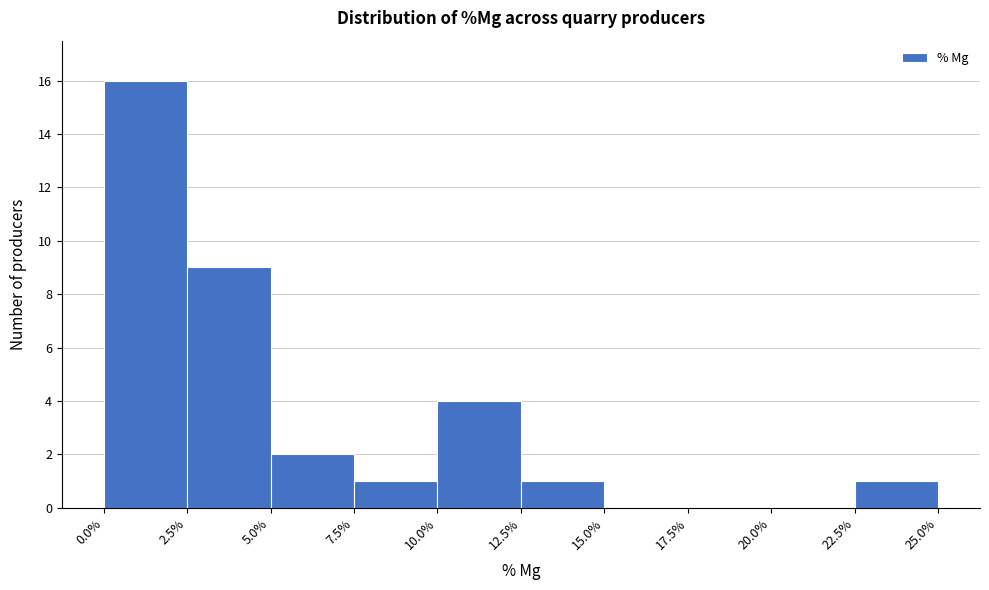

Over which range of the x-axis is the bar tallest?

0.0% to 2.5%